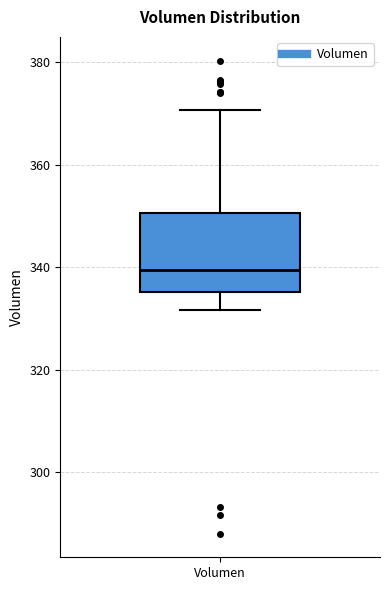

Where does the lower whisker of the box for Volumen end on the y-axis? The values are not printed on the chart, so give them approximately, as read against the axis.

332